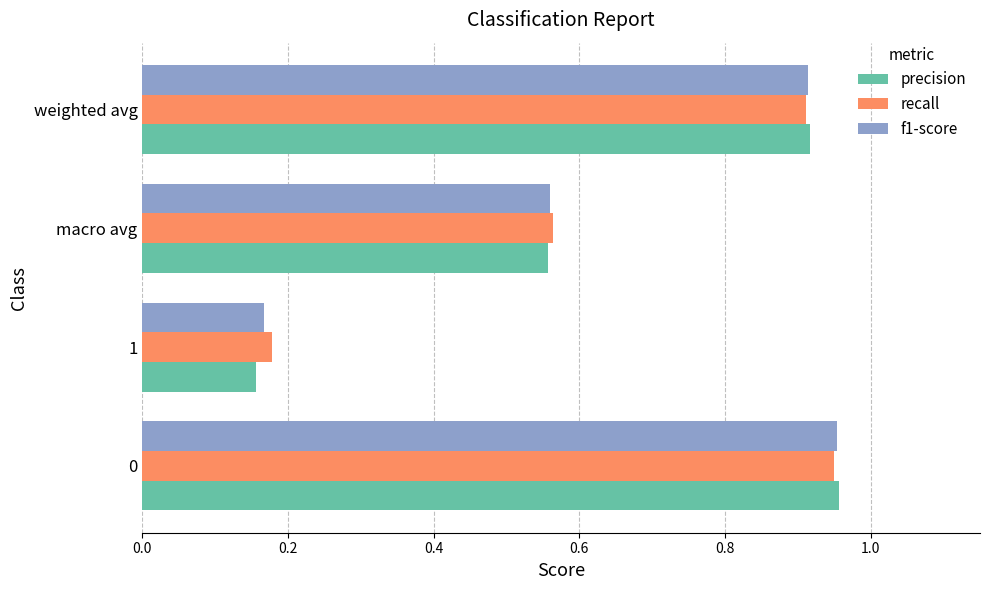

At how many categories does at least one series exceed 0?

4